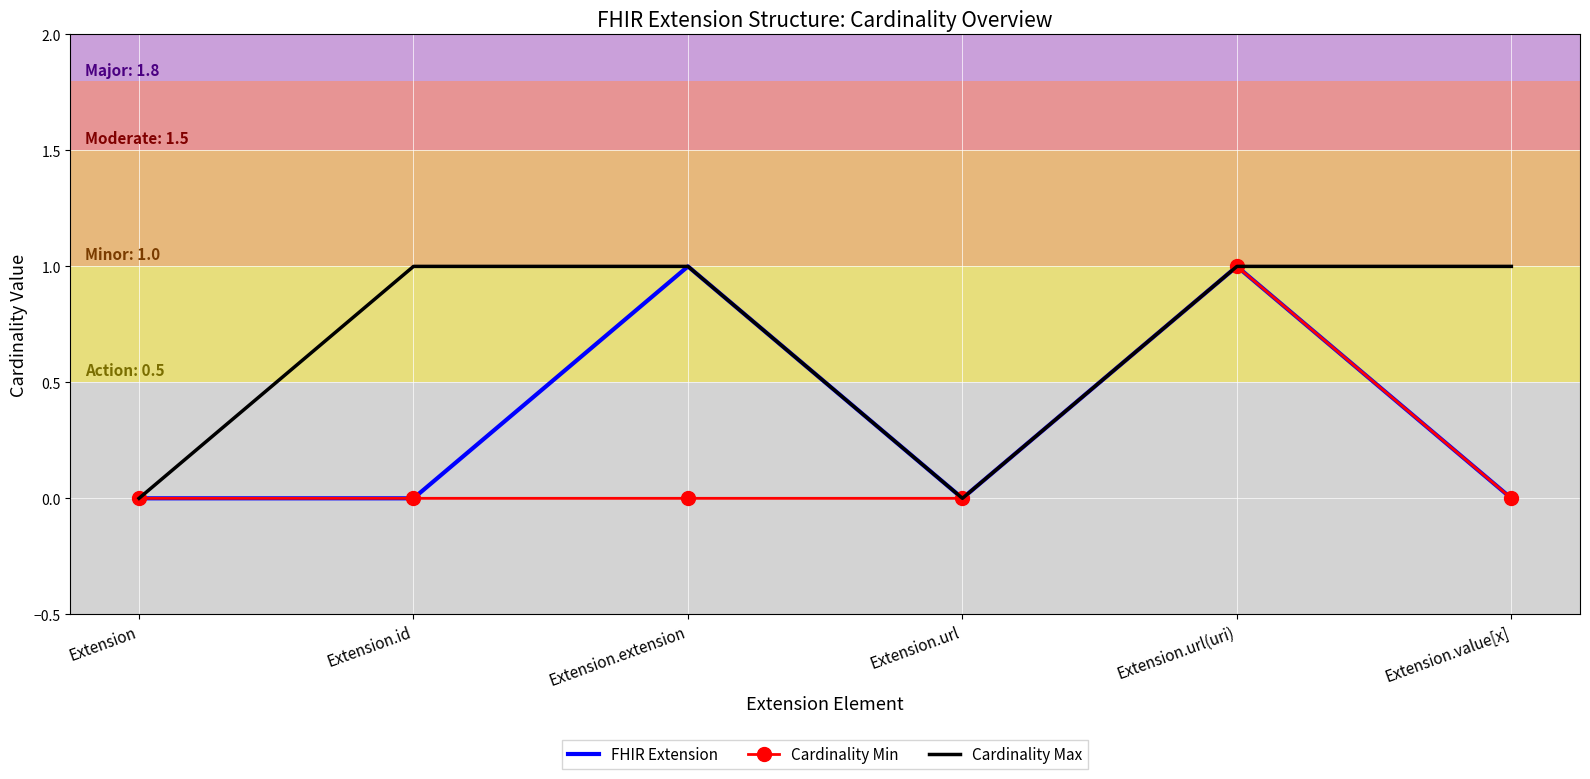

At which label does Cardinality Min reach its peak?

Extension.url(uri)